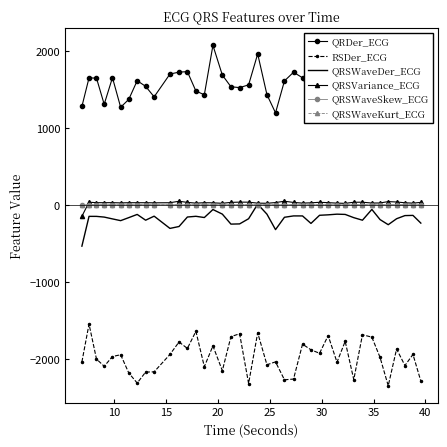

True or false: QRSVariance_ECG and RSDer_ECG cross at least once.

False